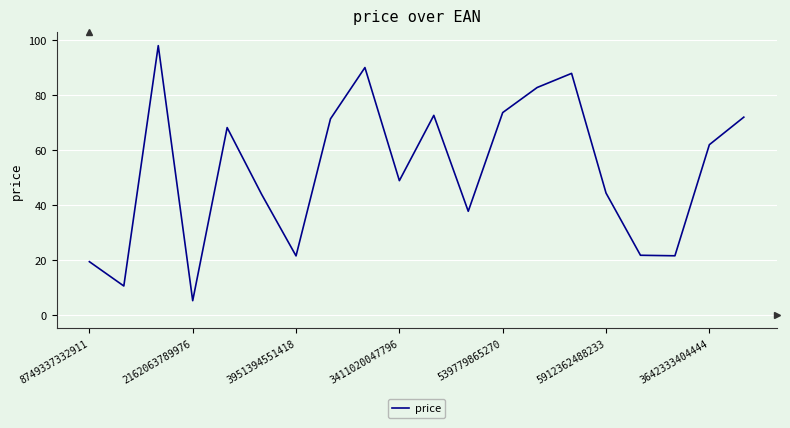

What is the minimum value shown in the chart?

5.2